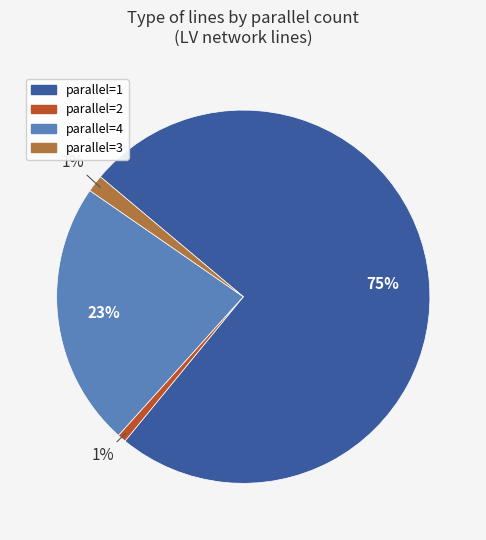

Does any single category account for the majority?

Yes